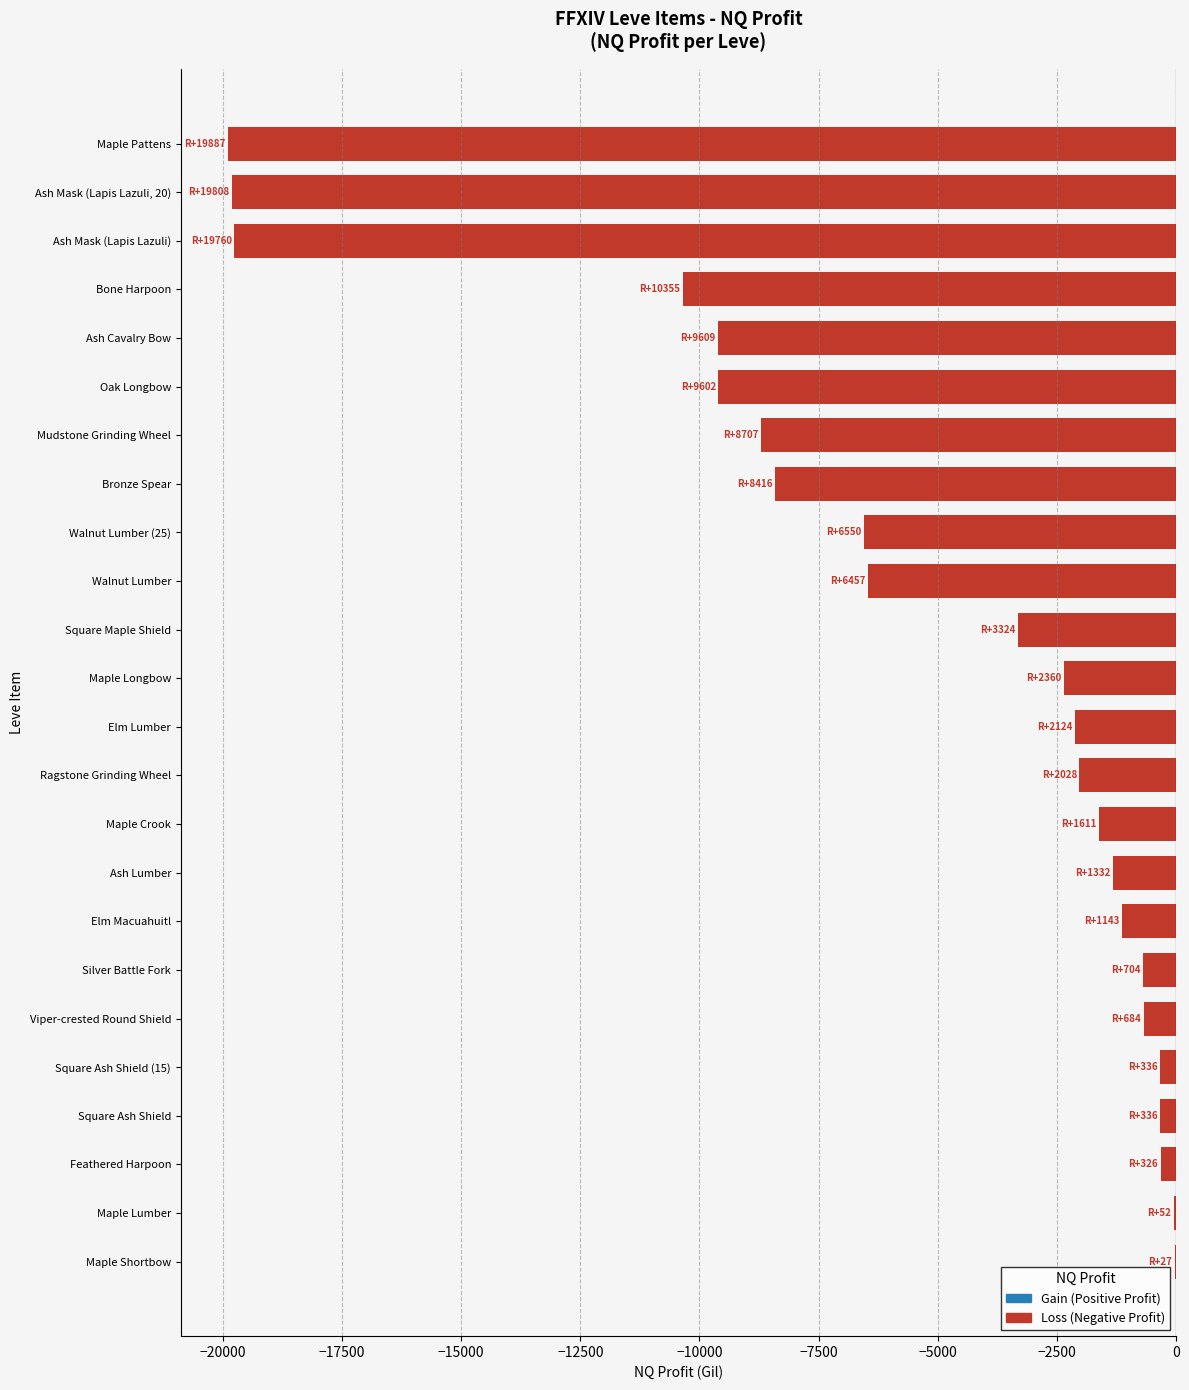

The value at Walnut Lumber (25) is -6549.6. True or false?

True